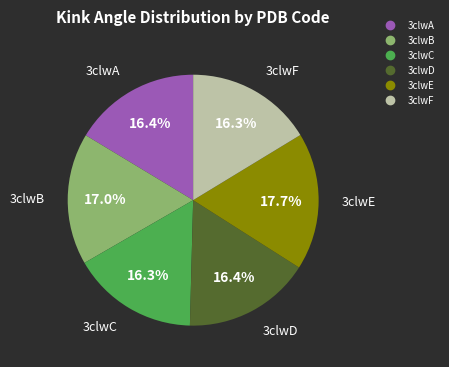

Which slice is the largest?

3clwE